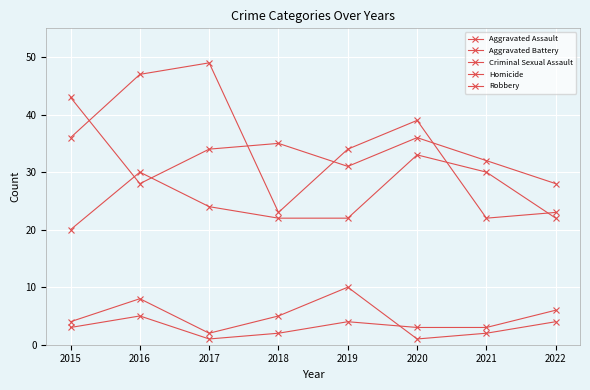

At which label does Robbery reach its peak?

2017